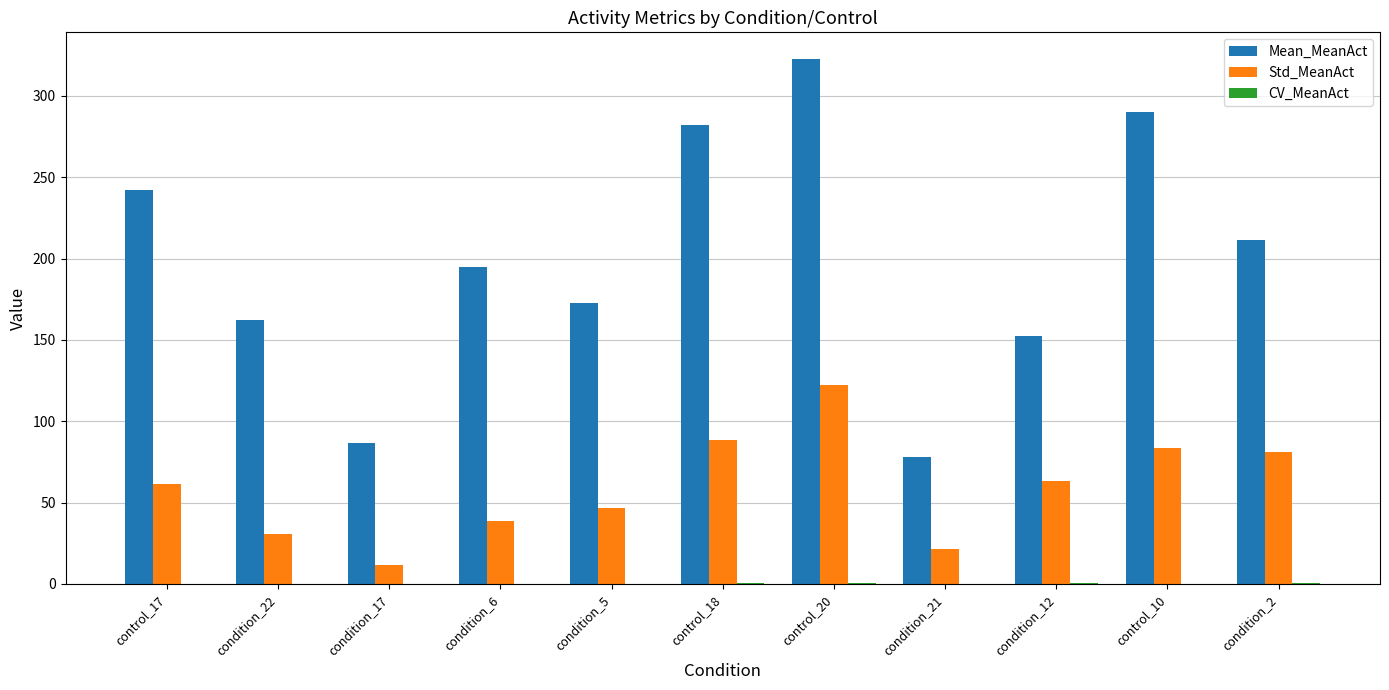

Which series has the largest total across all categories?

Mean_MeanAct